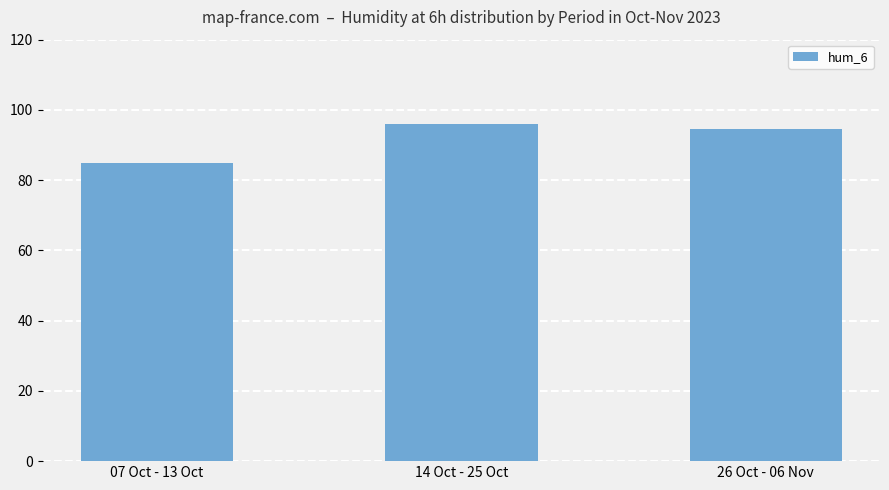

At which label does the data first exceed 94?

14 Oct - 25 Oct